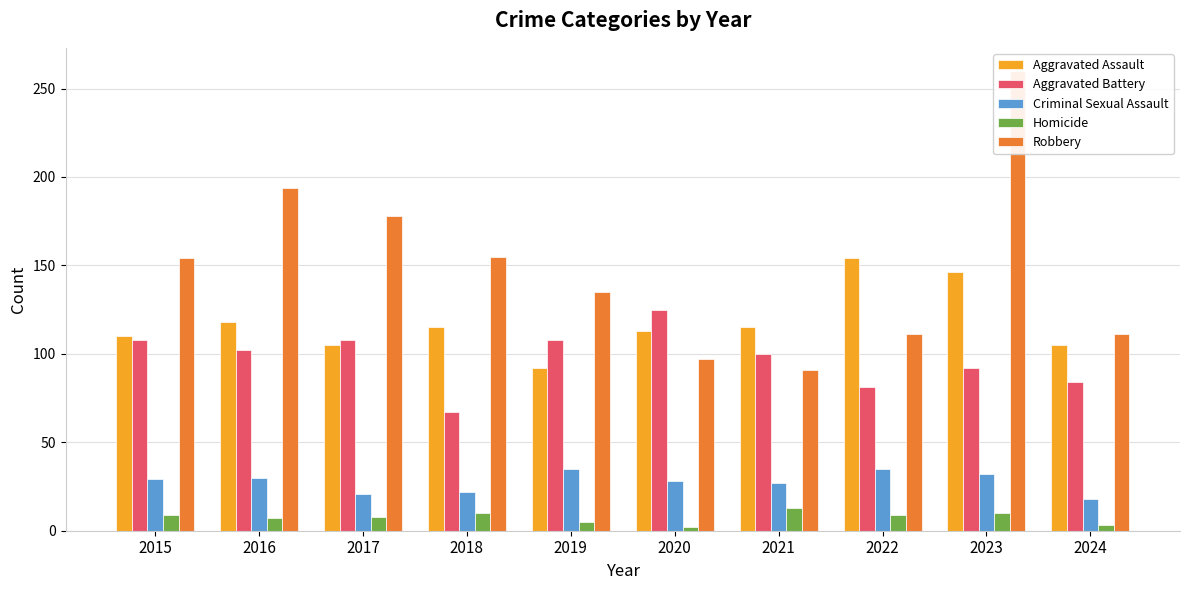

True or false: Homicide has a value of 13 at 2021.

True